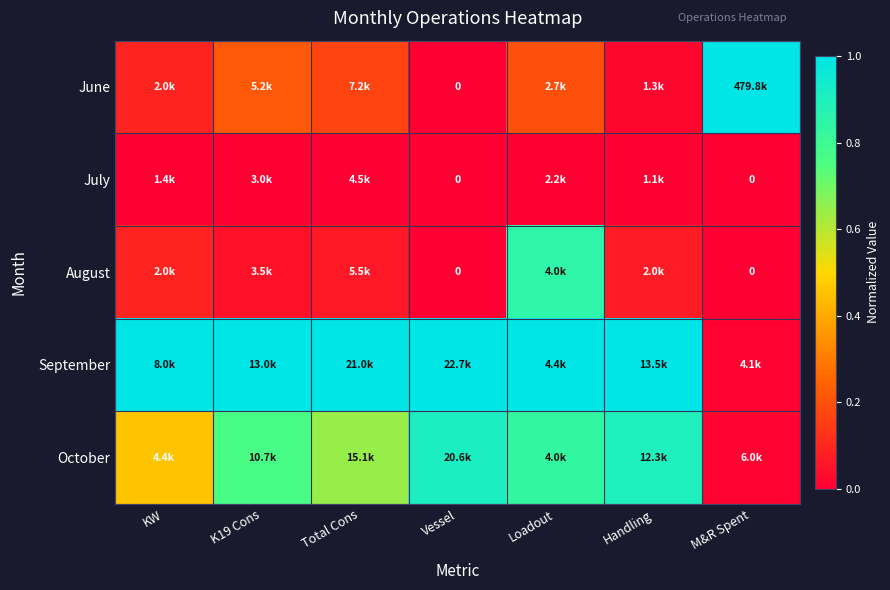

Which series has the largest range (max minus min)?

June